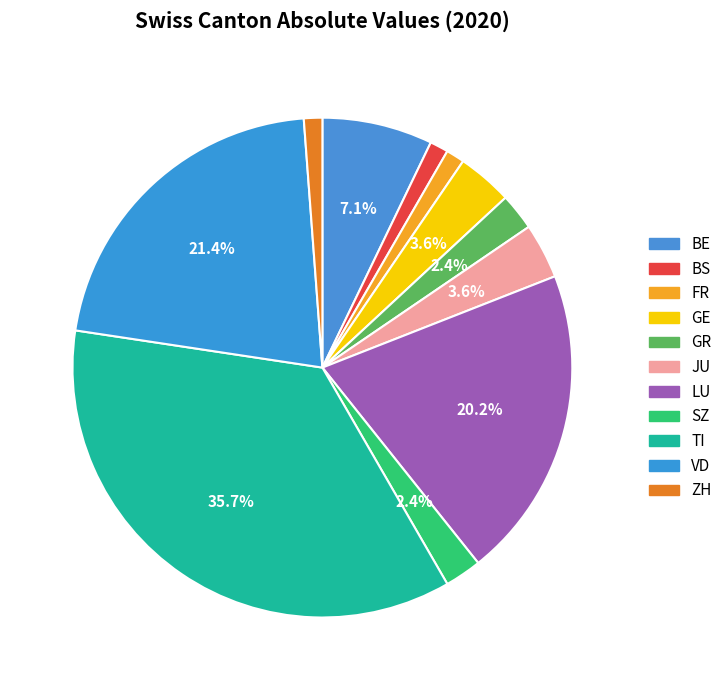

How many slices are in this pie chart?

11